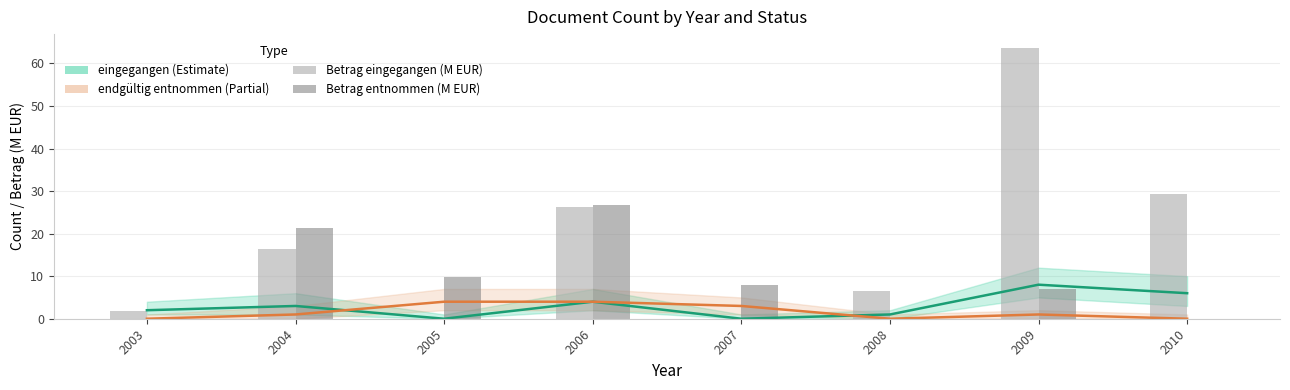

Is it true that eingegangen (Estimate) equals 0.0 at 2005?

True